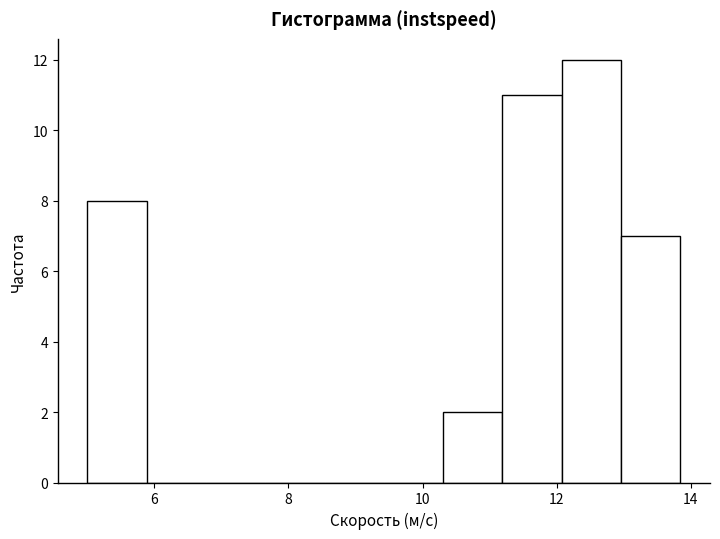

Which range on the x-axis has the tallest bar?

12.0 to 13.0